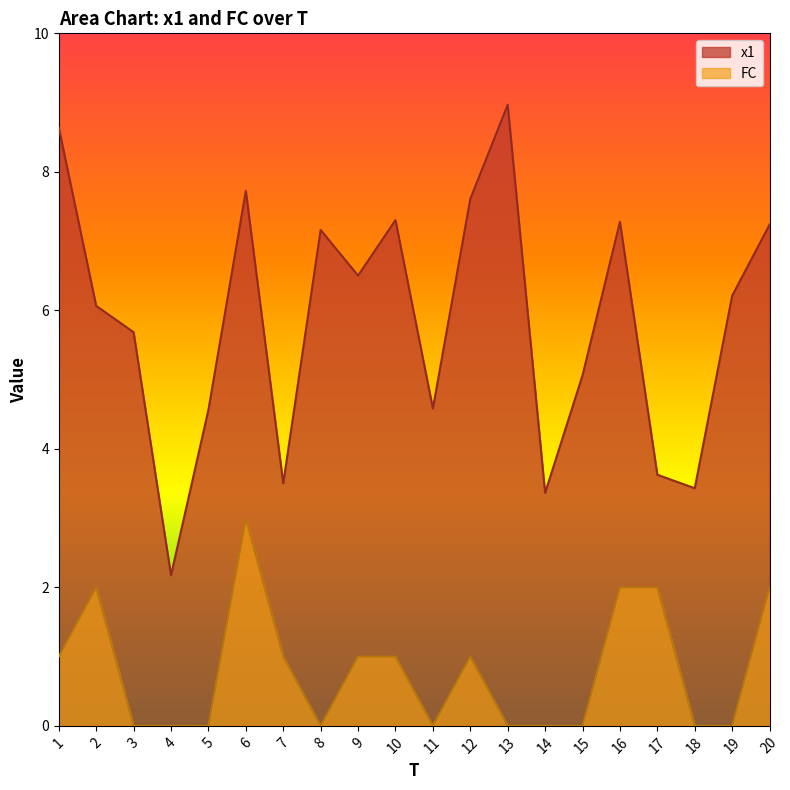

At which label is x1 closest to 5?

15